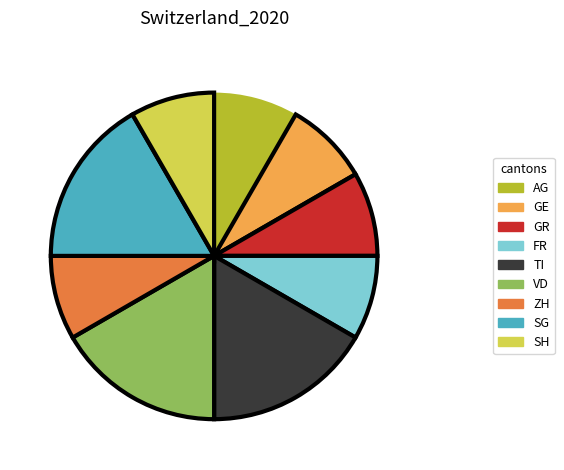

What is the ratio of the value at SG to the value at VD?

1.0